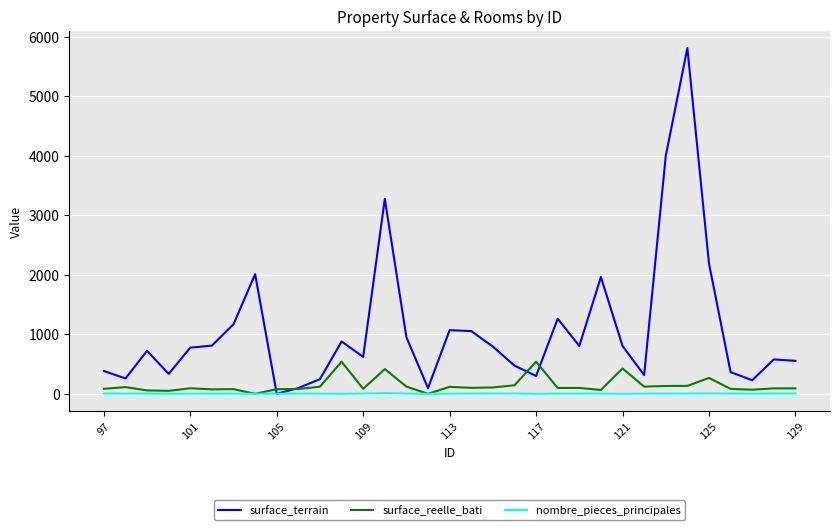

True or false: surface_reelle_bati and surface_terrain cross at least once.

True